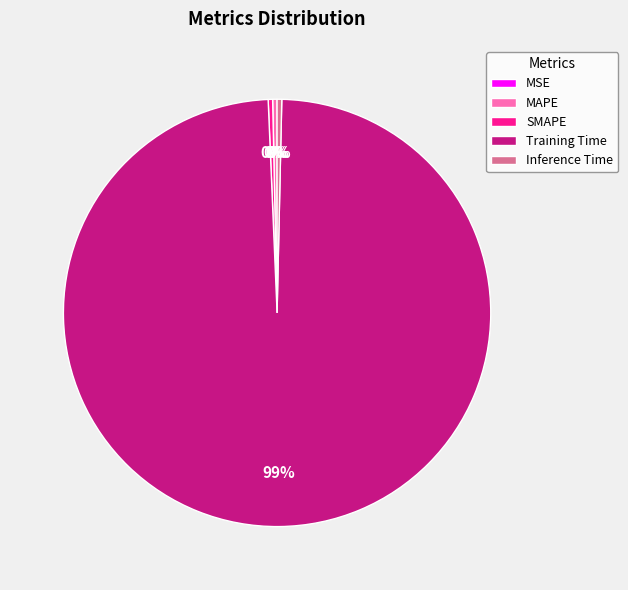

What is the largest slice in the pie chart?

Training Time